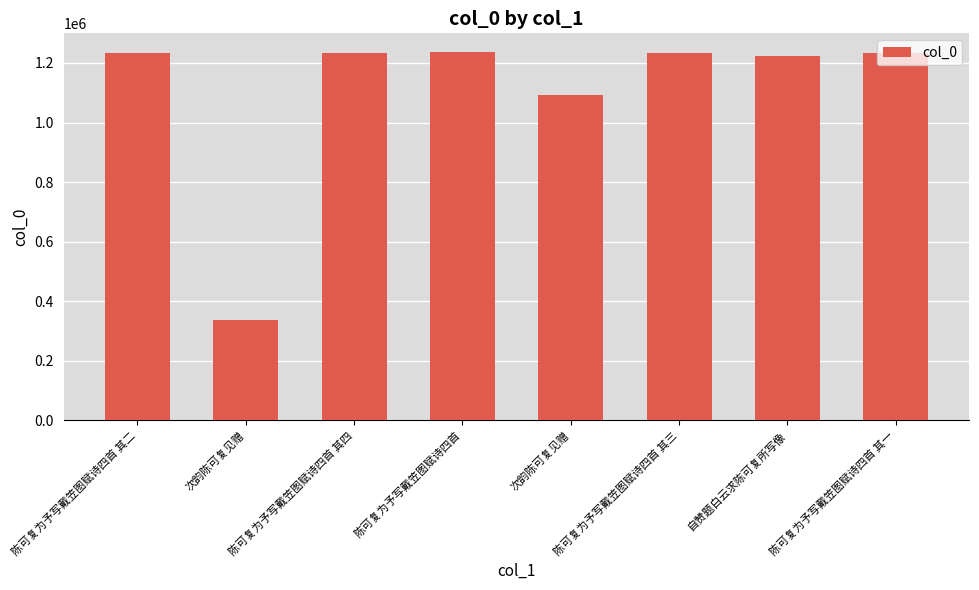

Where does the data first go above 1232154?

陈可复为予写戴笠图赋诗四首 其四